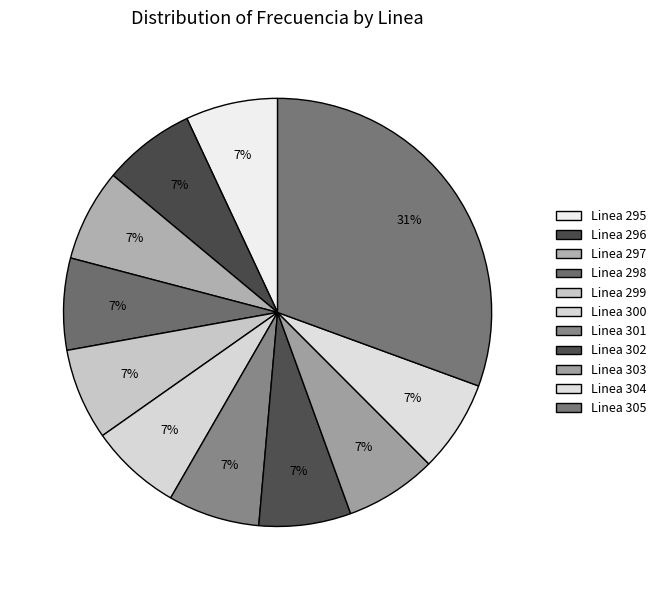

Does Linea 303 account for over 50% of the chart?

No